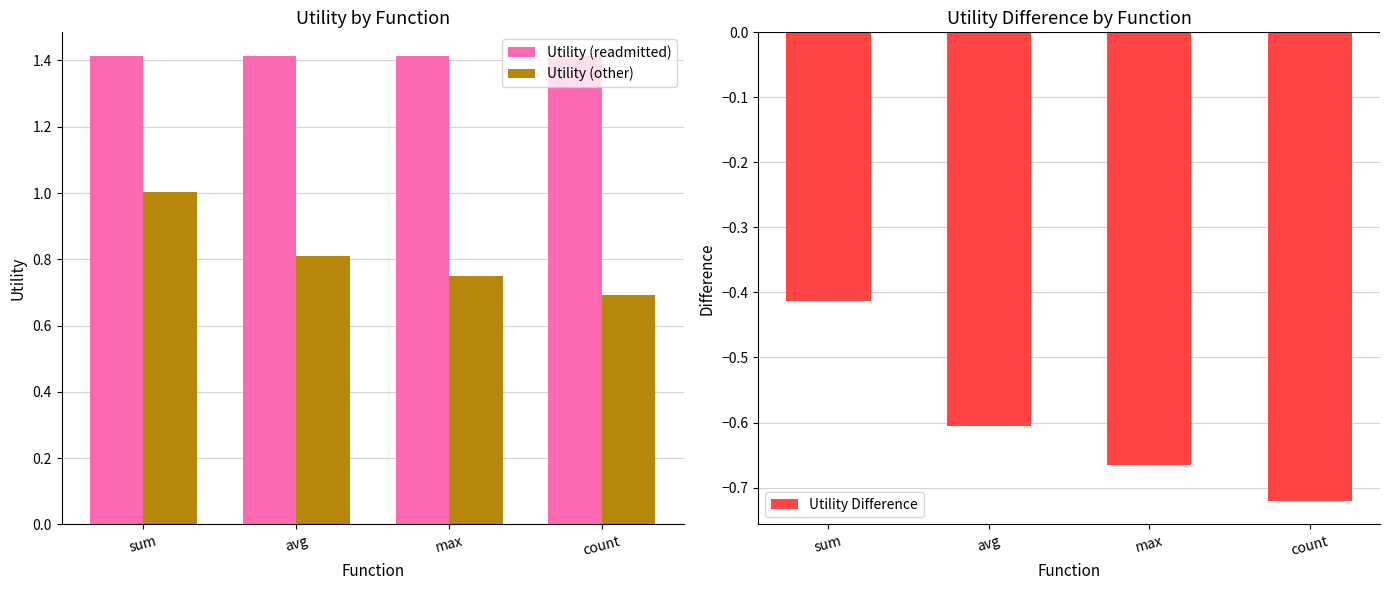

The Utility Difference series shows -0.6 at avg. True or false?

True